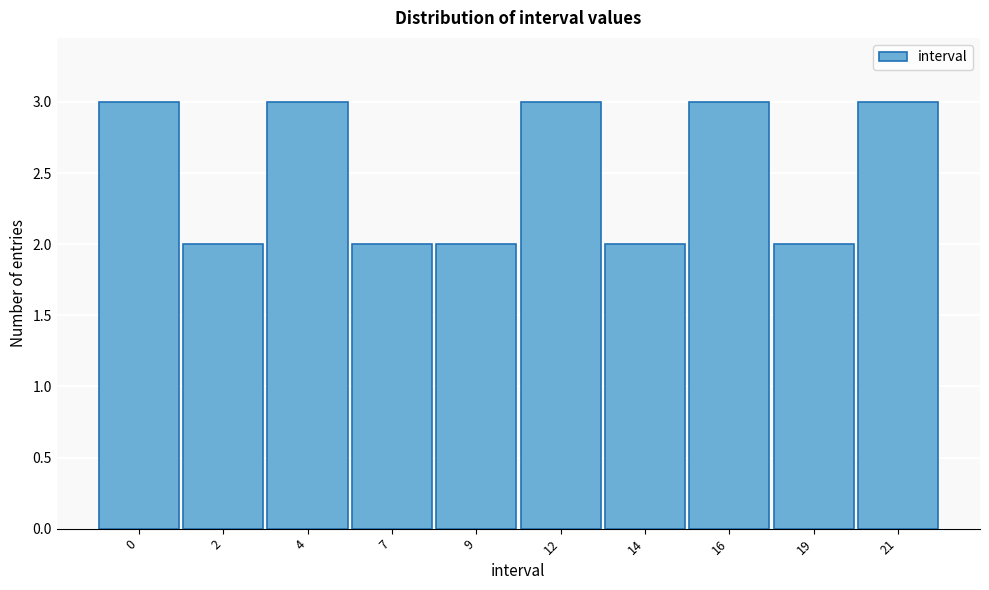

Reading left to right, what are all the values shown in this chart?

3	2	3	2	2	3	2	3	2	3